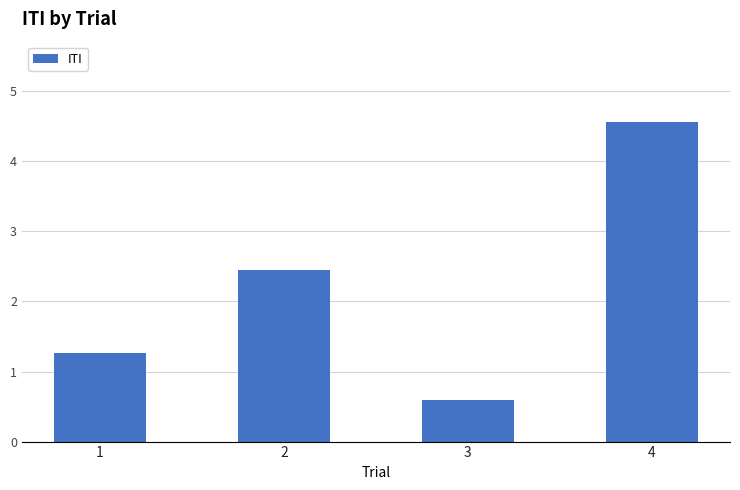

Approximately how many times larger is the value at 3 compared to 2?

0.2